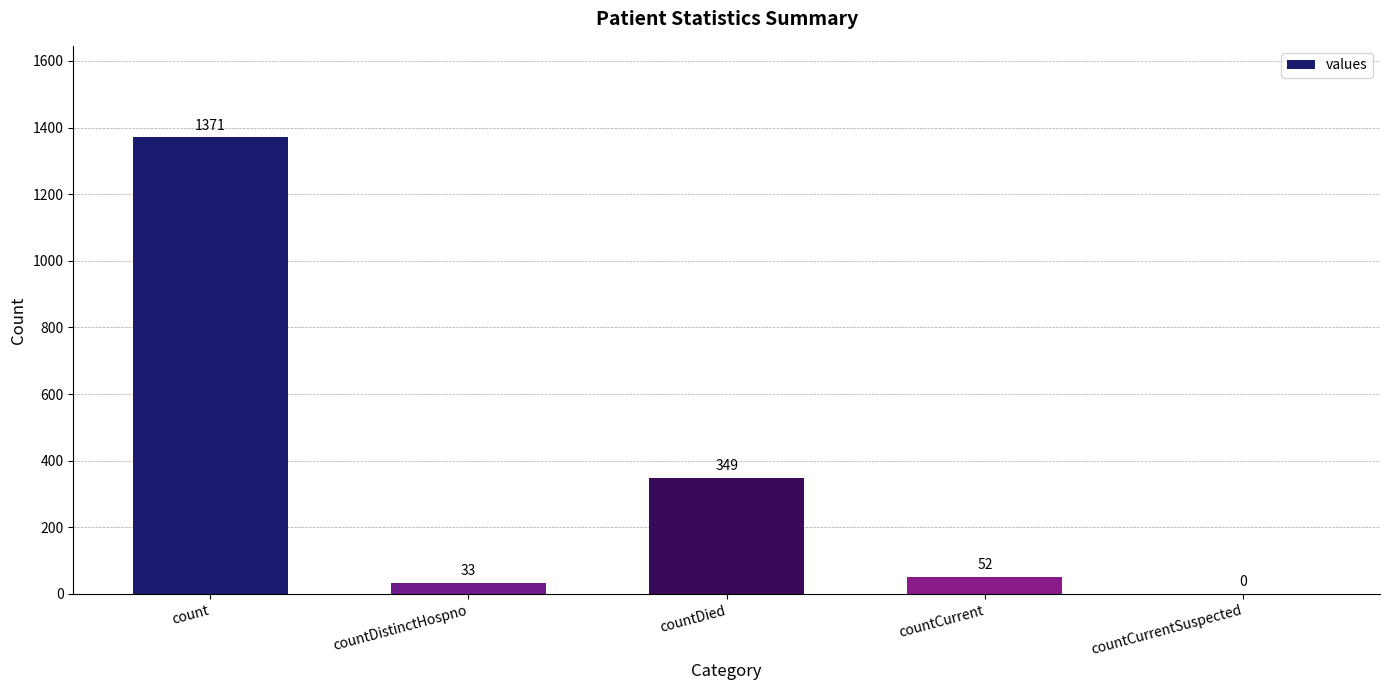

Which has a higher value, countCurrentSuspected or countDistinctHospno?

countDistinctHospno